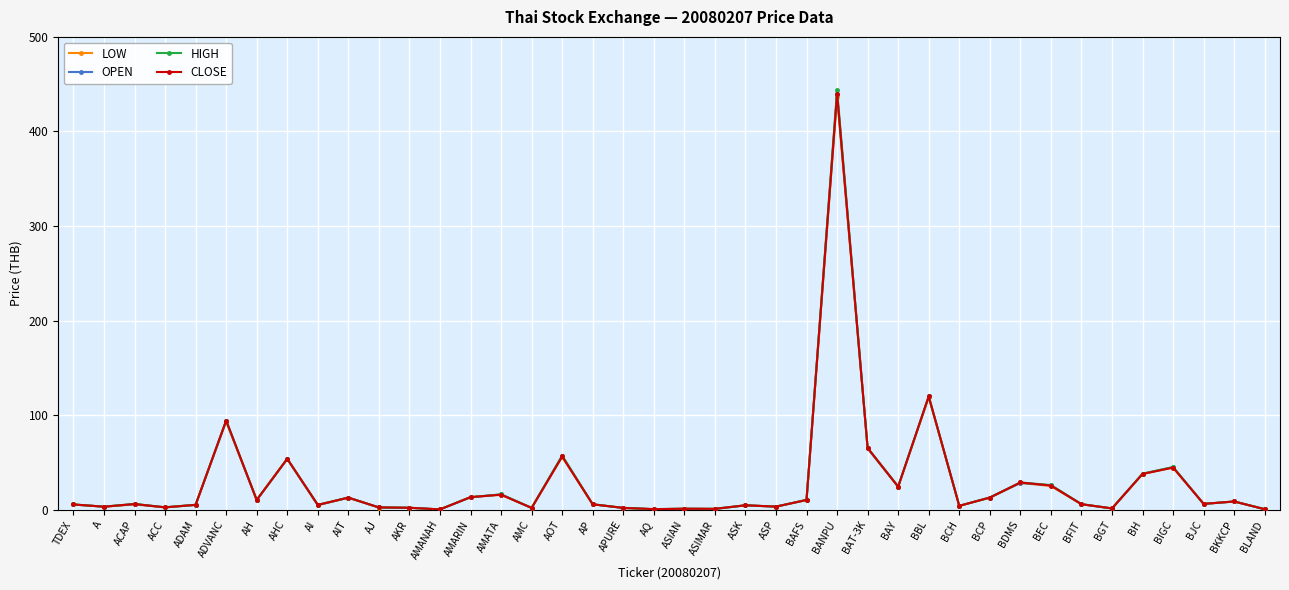

What is the label of the 33rd point from the right?

AHC